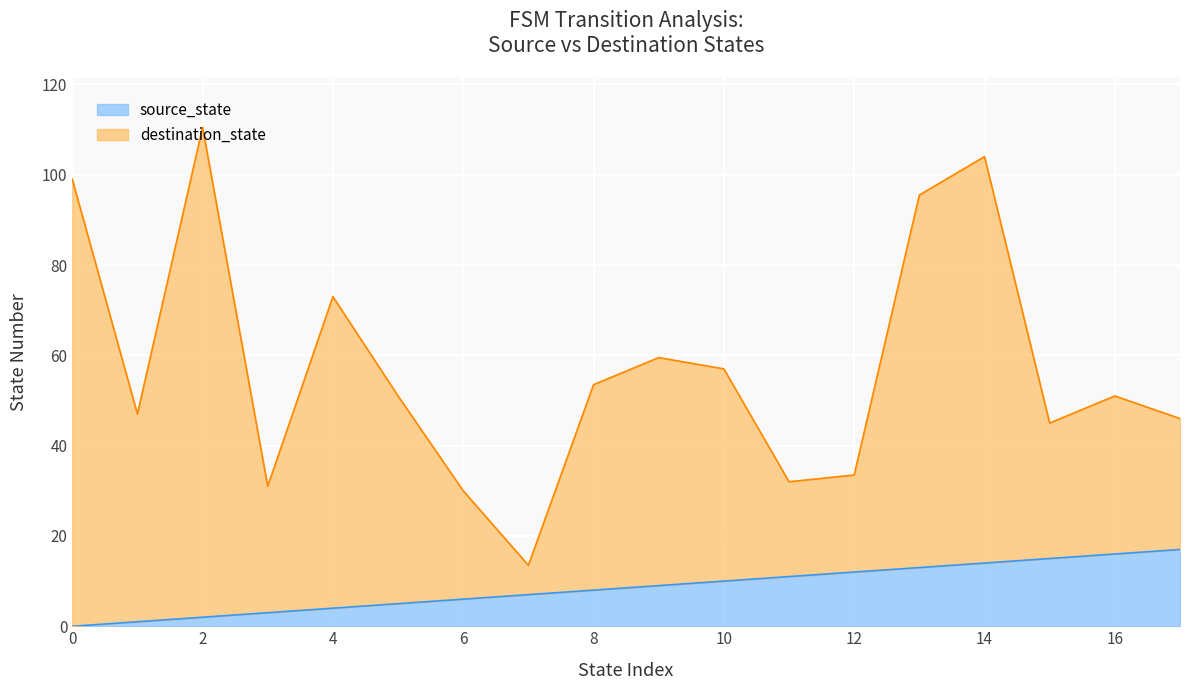

Which series changed the most between 27 and 34?

destination_state